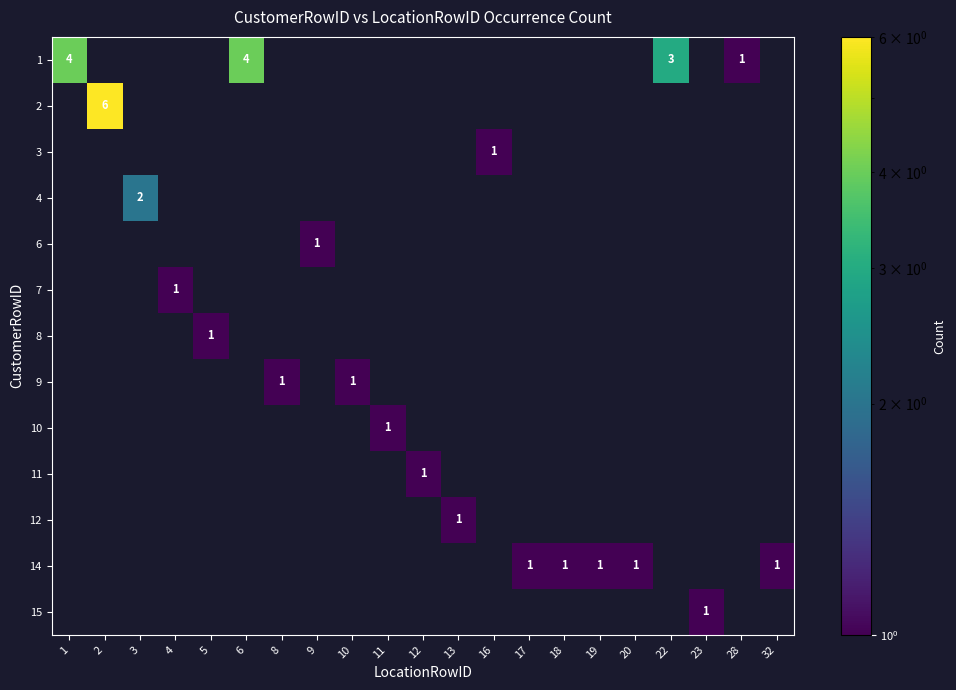

Which series has the widest spread of values?

2